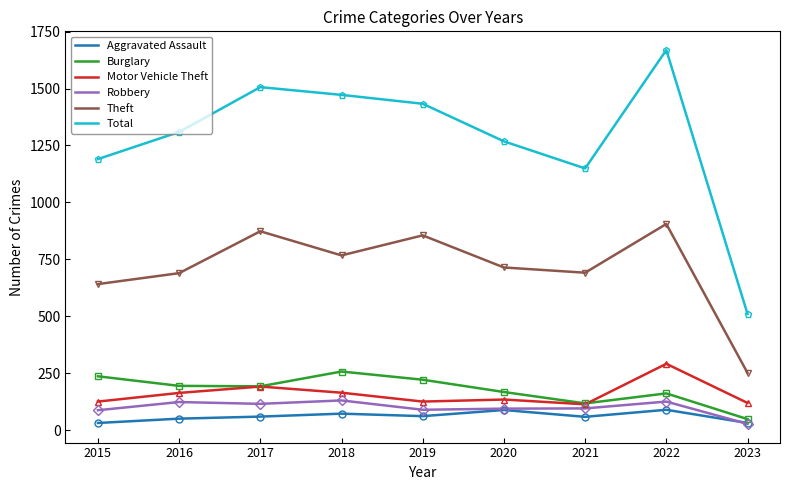

What is the average value of the Aggravated Assault series?

60